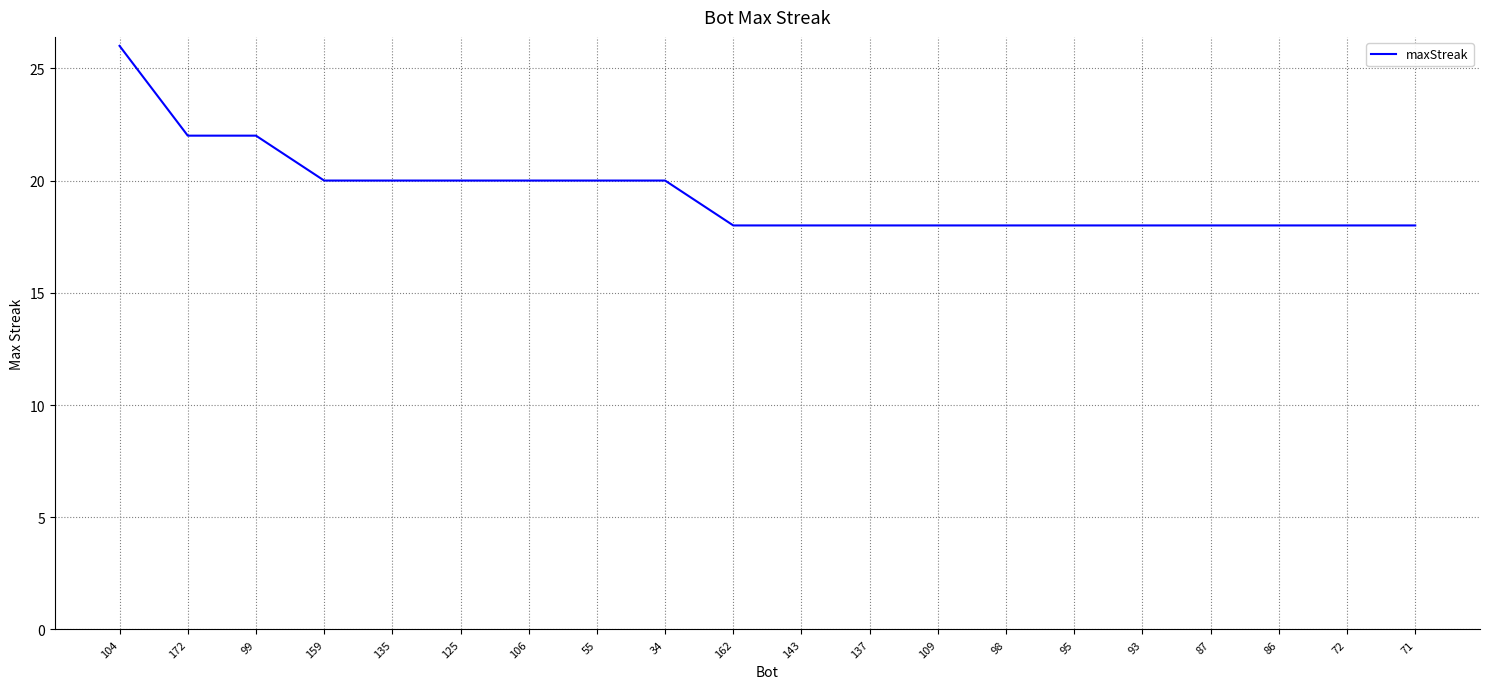

What is the sum of all values?

388